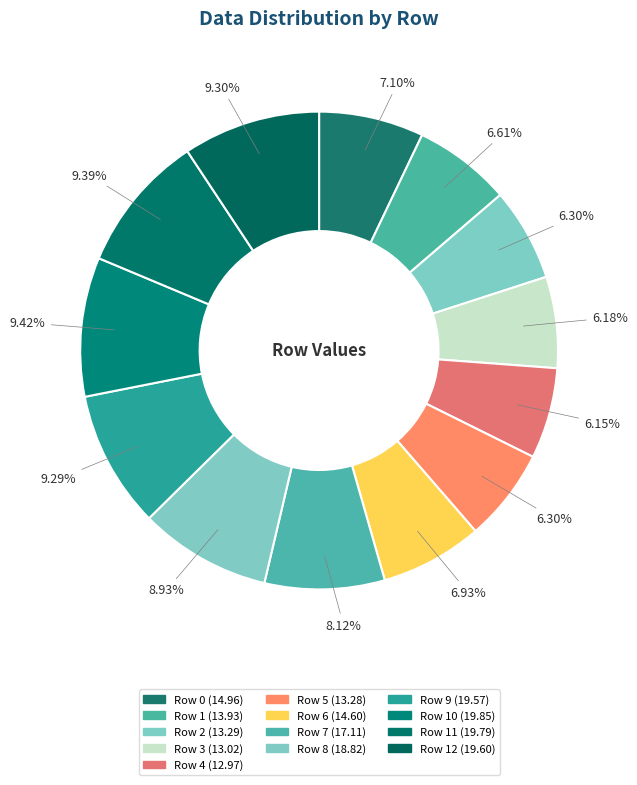

How many segments does this pie chart have?

13